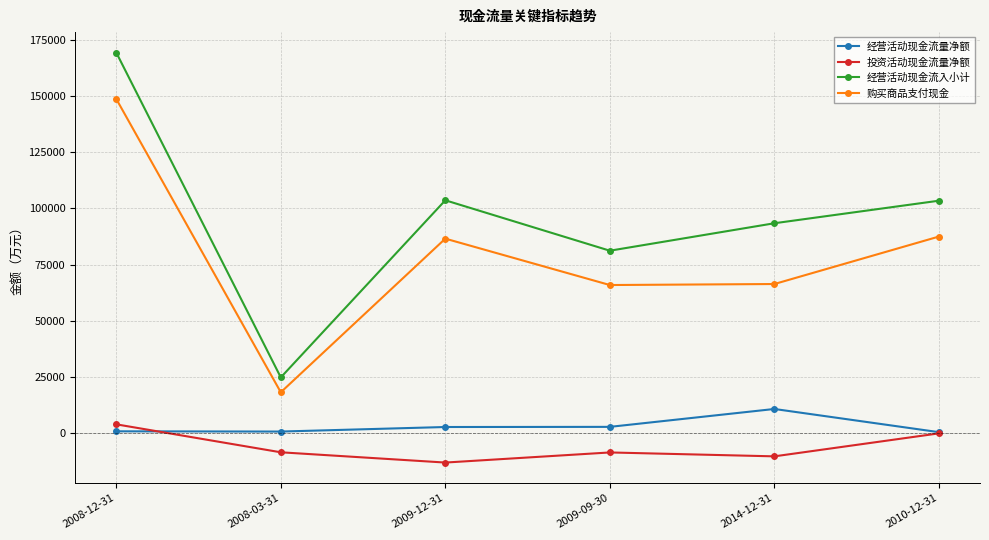

Which series has the widest spread of values?

经营活动现金流入小计